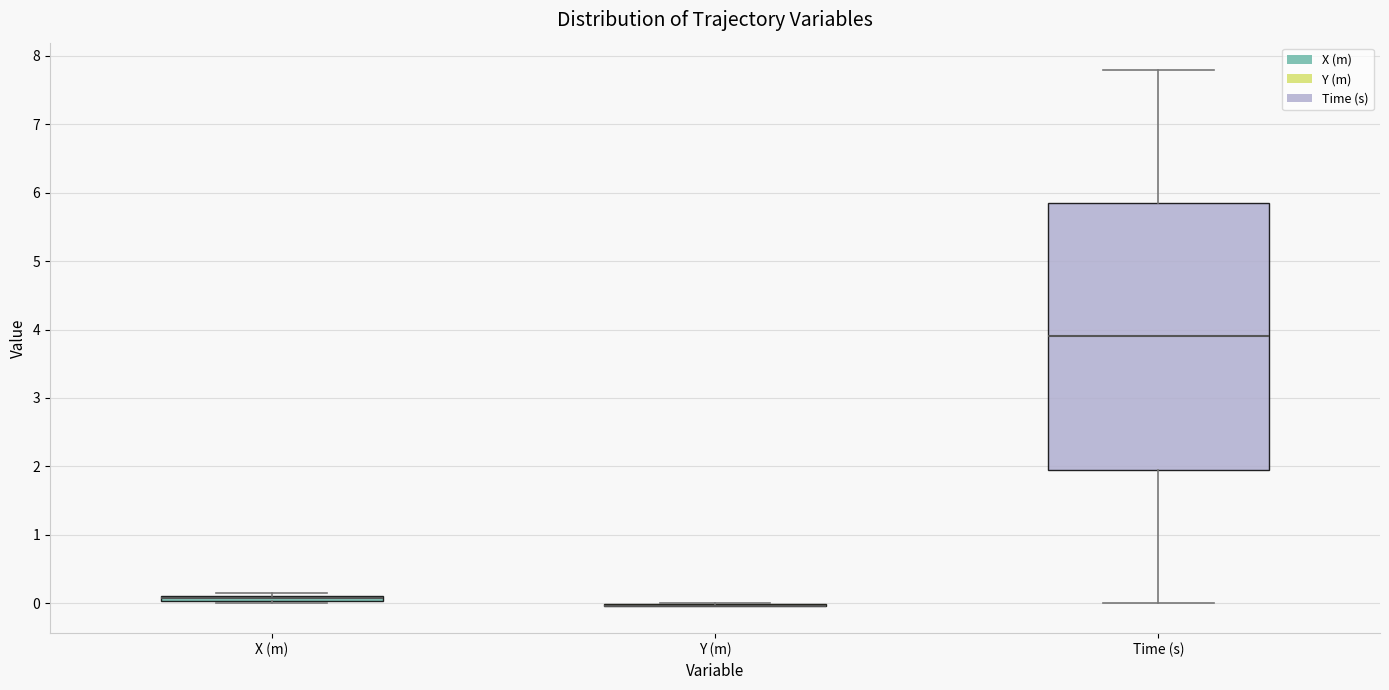

Where does the median line of the box for Time (s) sit on the y-axis? The values are not printed on the chart, so give them approximately, as read against the axis.

3.9